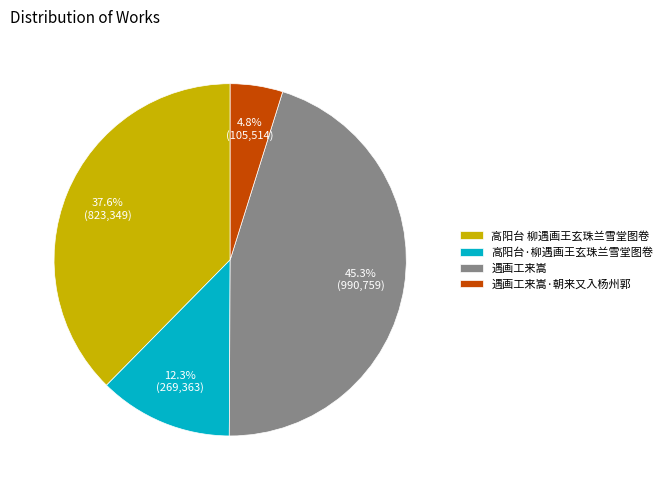

Is there any slice that represents more than half of the pie?

No